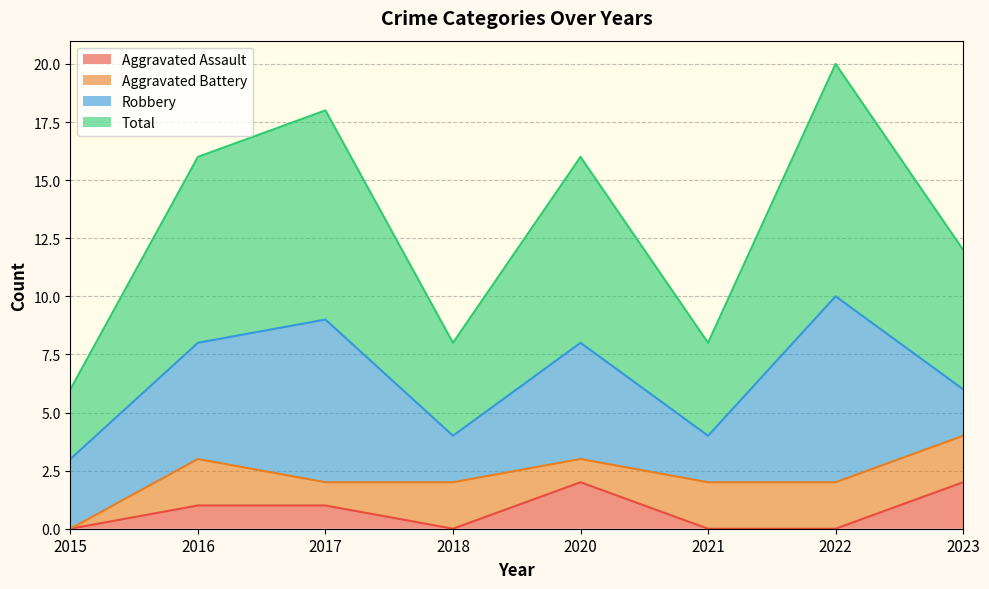

Which series has the largest range (max minus min)?

Total